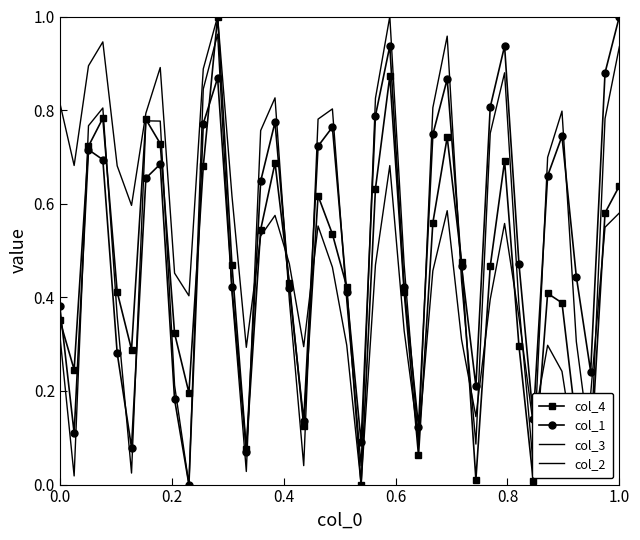

In col_1, how many points are higher than both neighbors (excluding endpoints)?

9